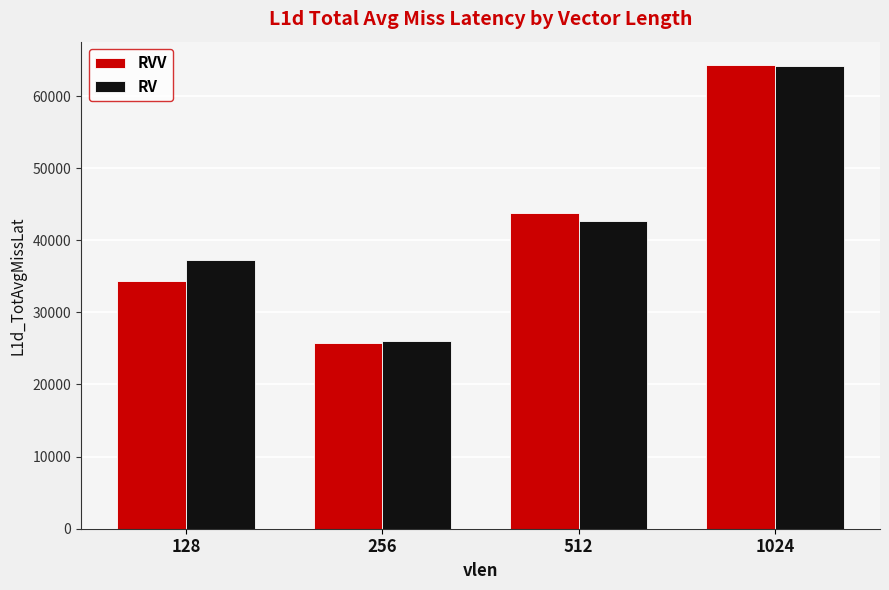

What is the value of the RVV bar at the 1st from the left?

34282.0